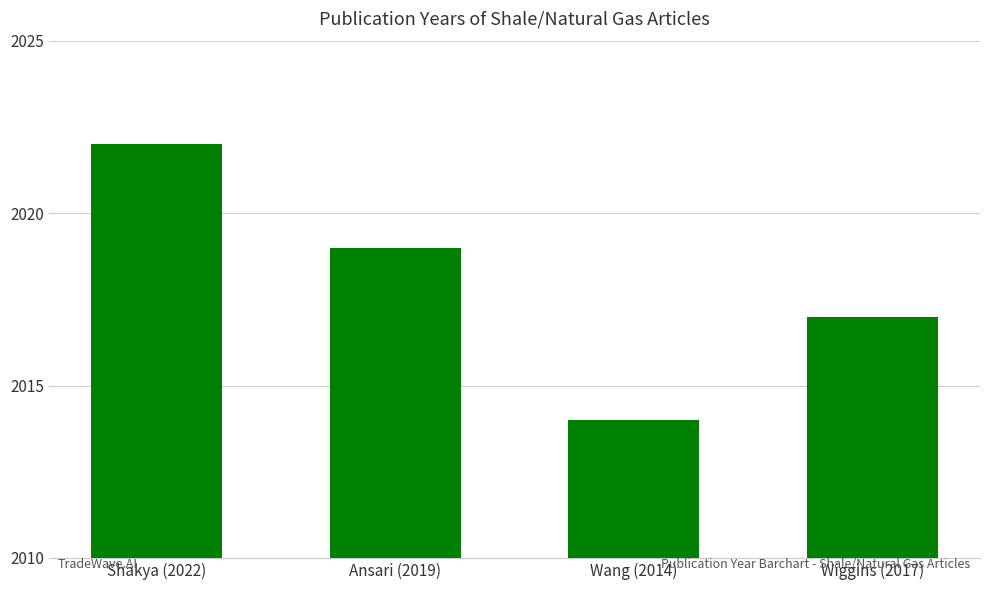

List the labels in order of value, largest first.

Shakya (2022), Ansari (2019), Wiggins (2017), Wang (2014)